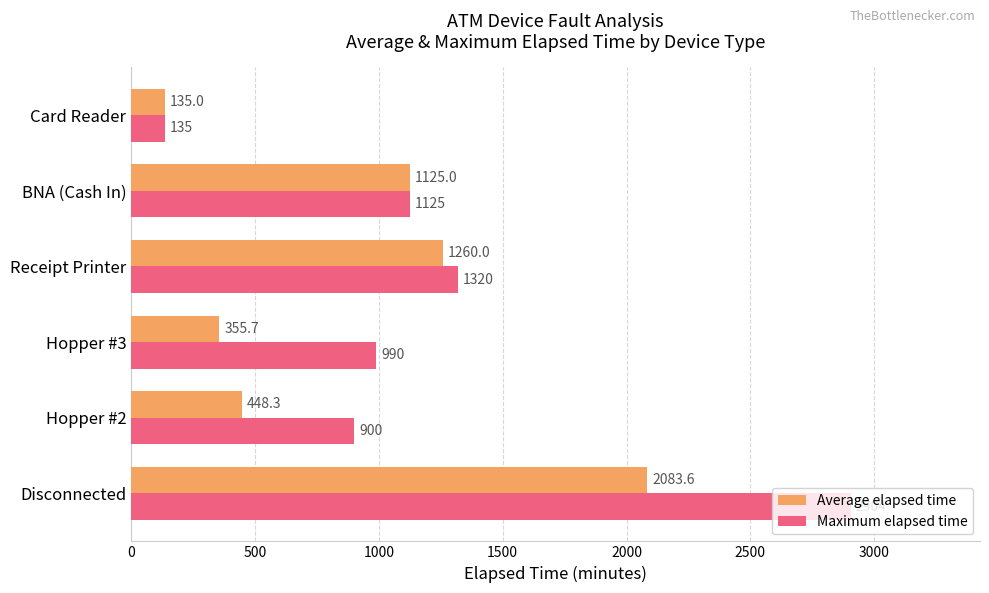

Is the value of Maximum elapsed time at BNA (Cash In) greater than the value of Average elapsed time at Card Reader?

Yes